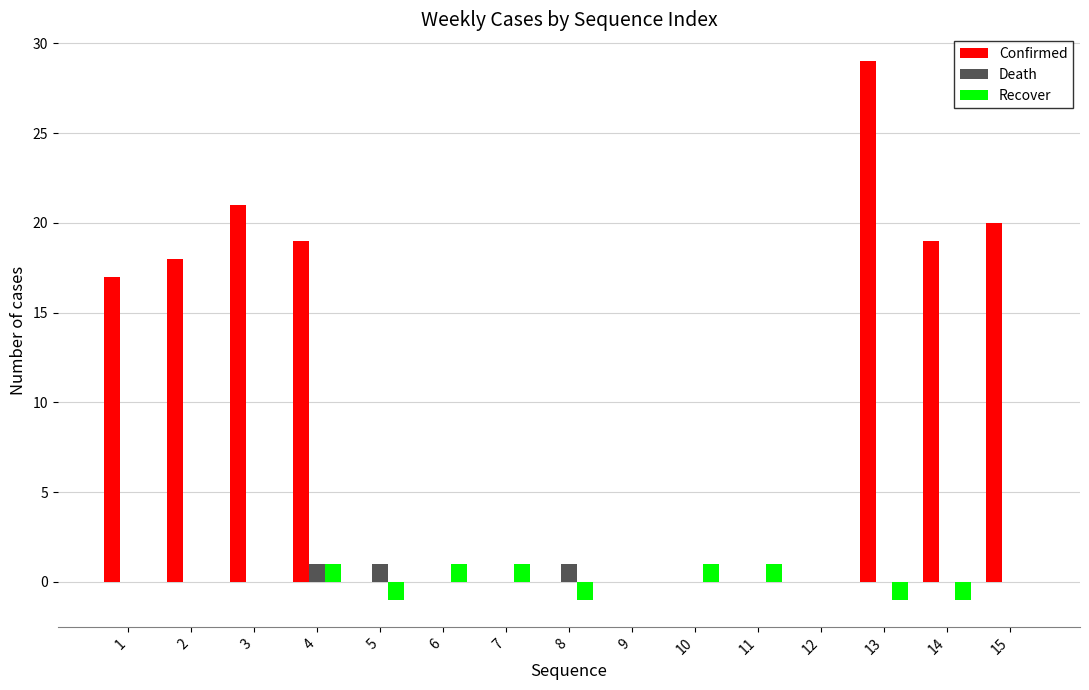

Are the bars grouped side by side (vs. stacked)?

Yes